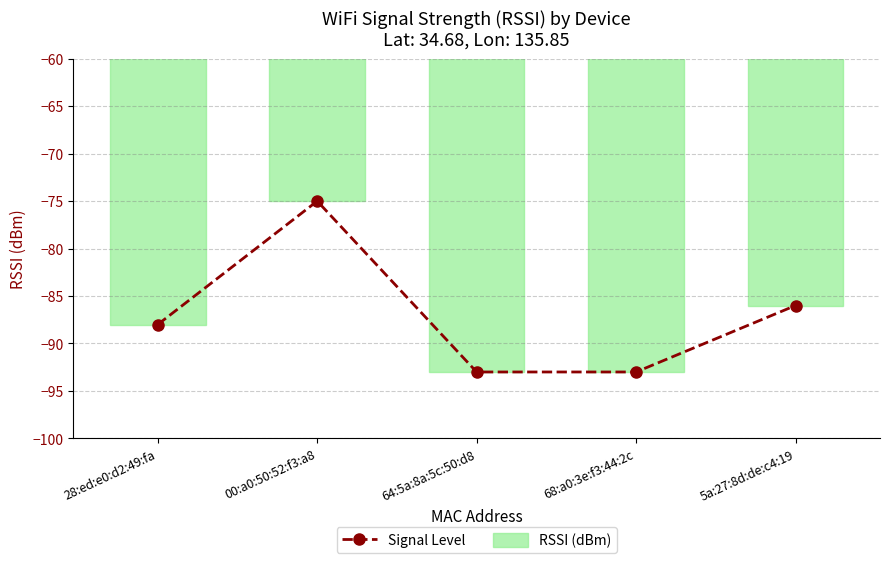

Which series has the largest range (max minus min)?

Signal Level